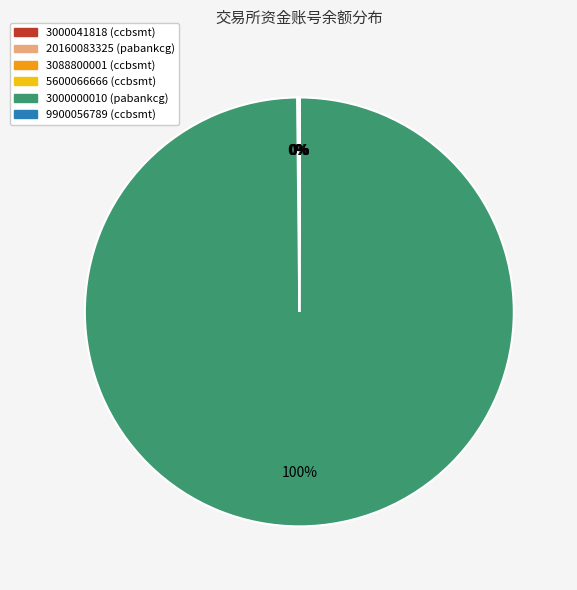

Is it true that 3000000010 is 100% of the pie?

True